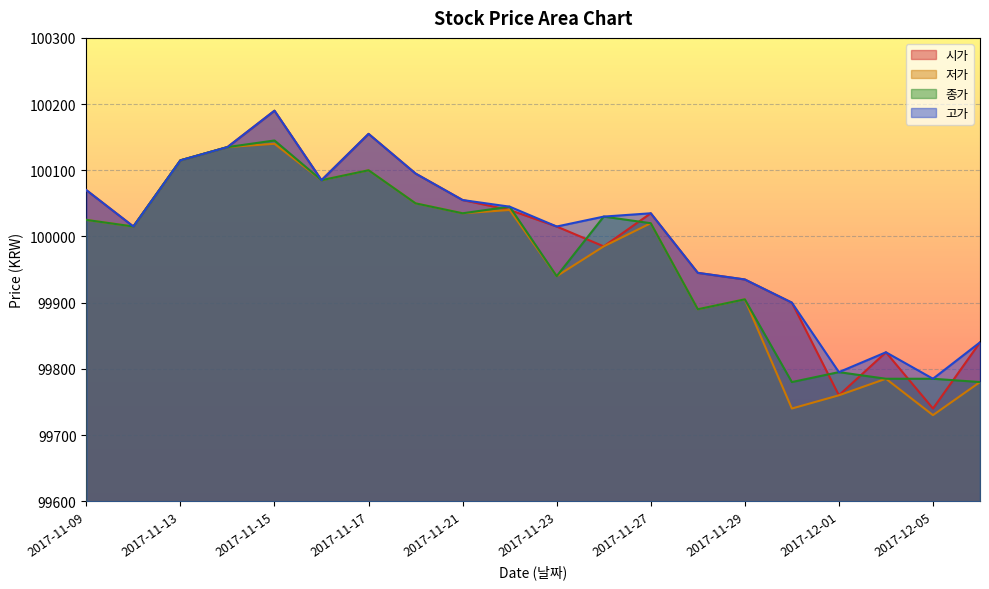

What is the approximate value of 시가 at 2017-12-04?

99825